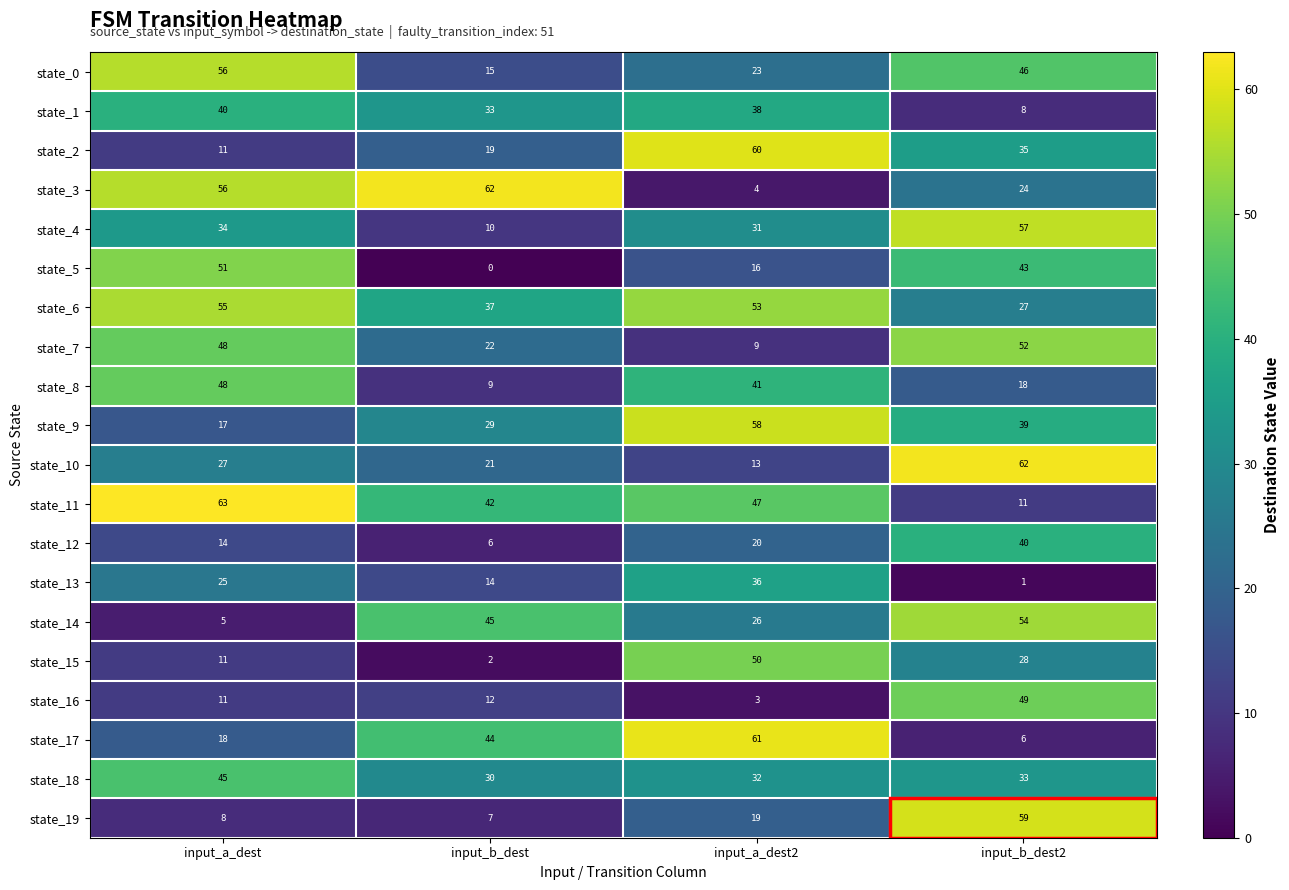

What is the difference between the maximum and second lowest values in the state_0 series?

33